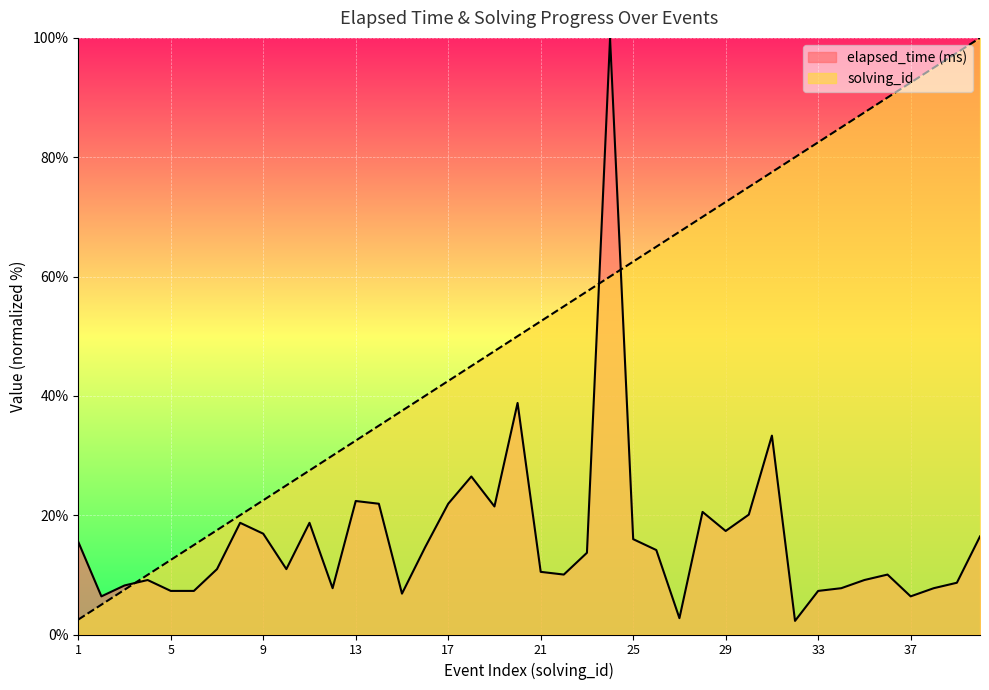

How many categories are shown in the chart?

40